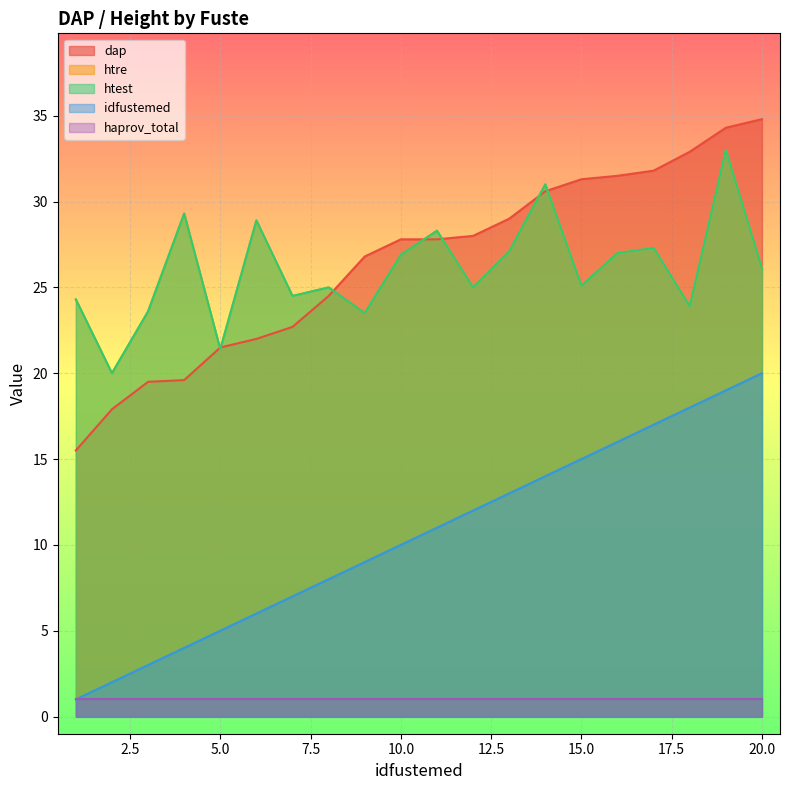

Which series has the widest spread of values?

dap